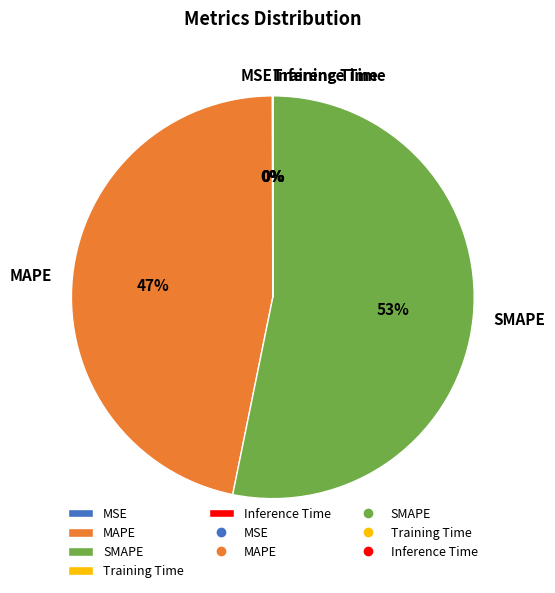

Is it true that SMAPE is 65% of the pie?

False